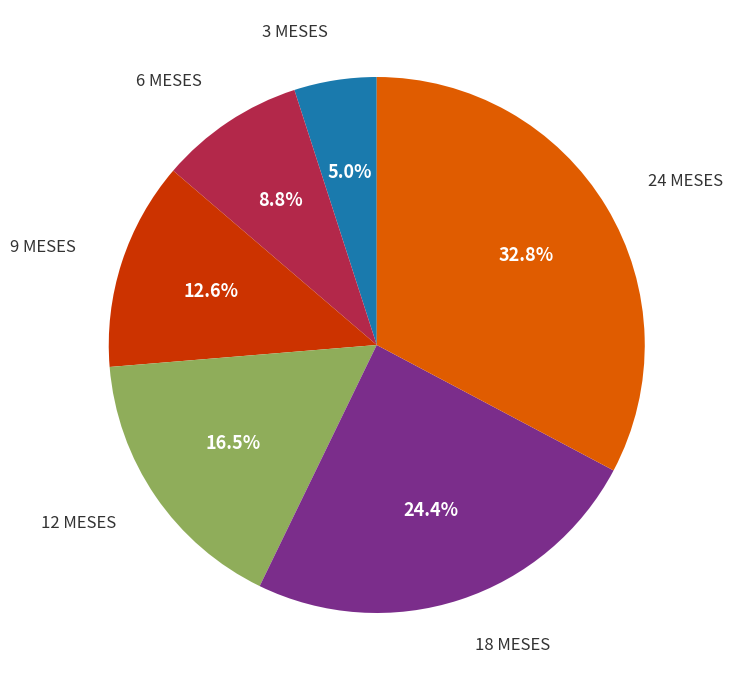

Does any single category account for the majority?

No